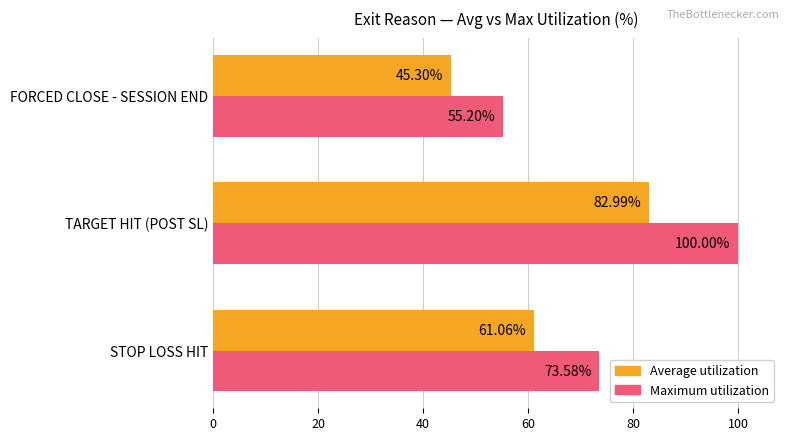

What is the smallest value displayed?

45.3